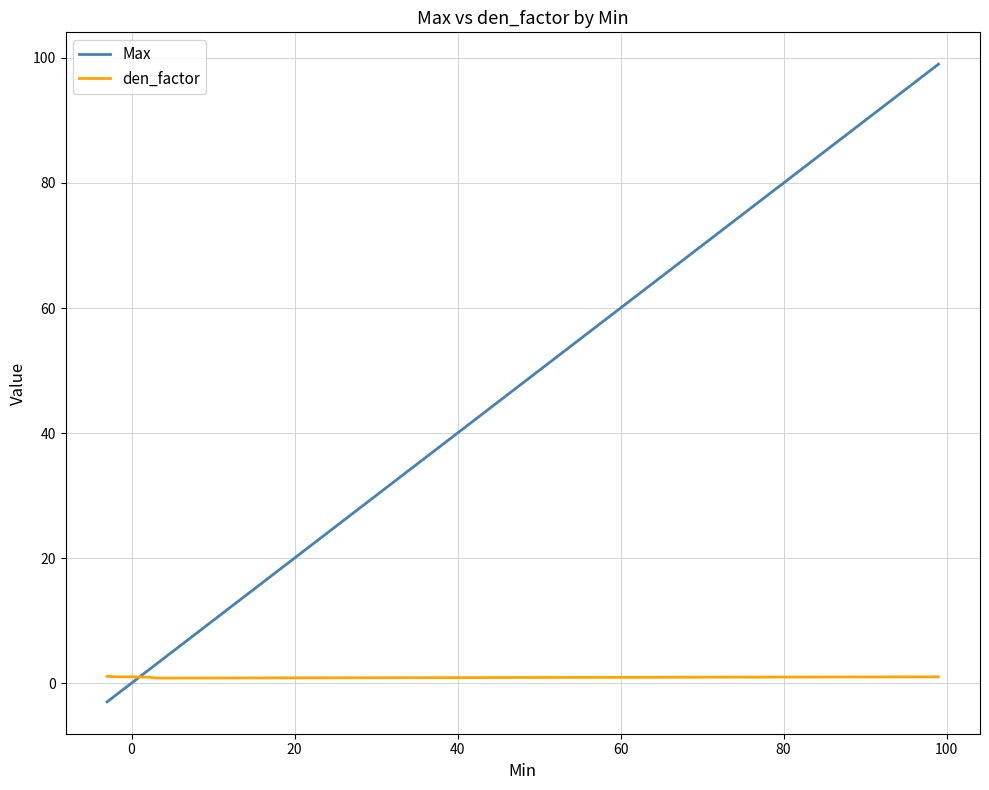

Which series has the largest range (max minus min)?

Max